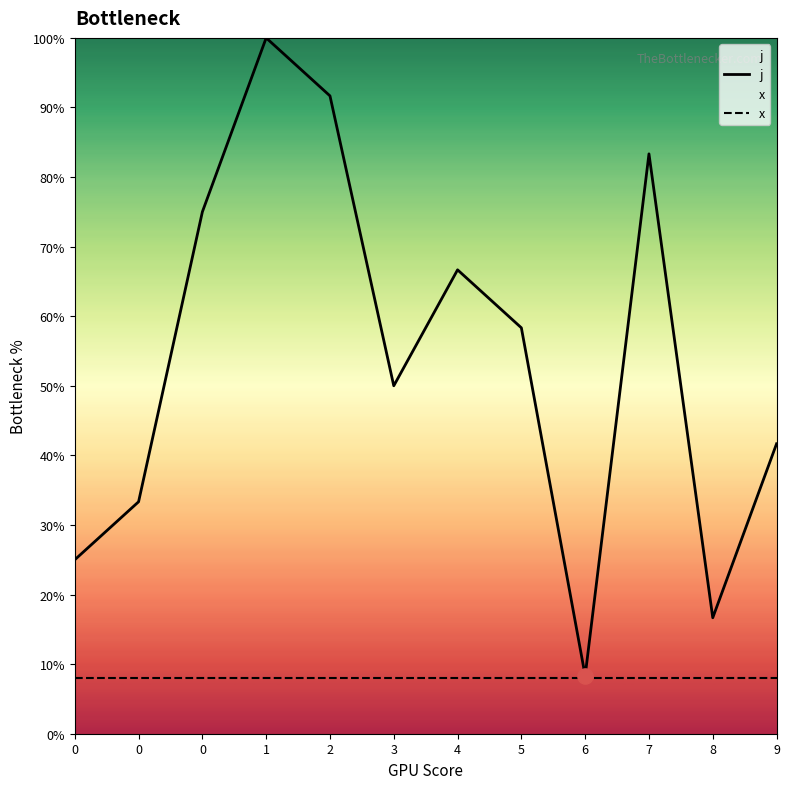

Is the value of j at 0 greater than the value of x at 7?

Yes